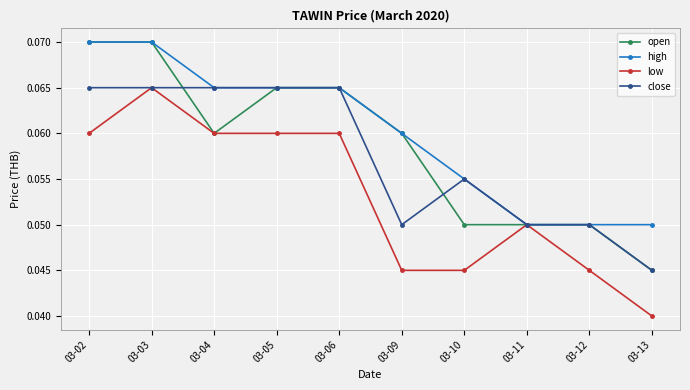

True or false: low has more than 1 points higher than both neighbors.

True